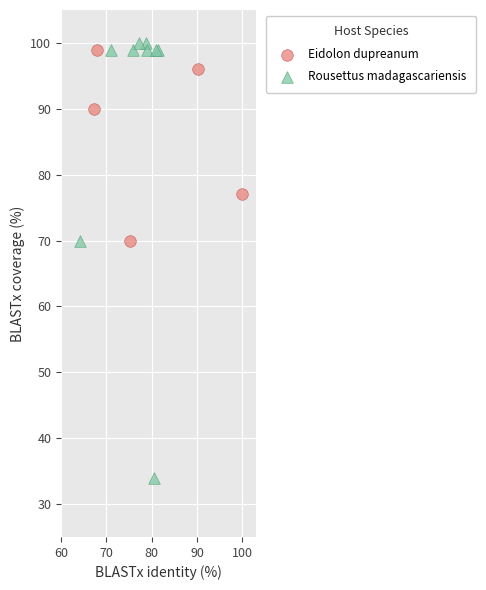

Which series has the largest Y range (max minus min)?

Rousettus madagascariensis